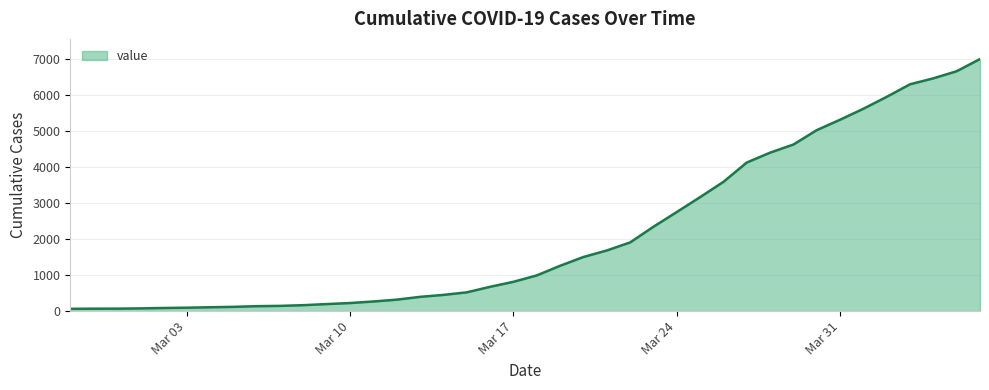

What is the maximum value shown in the chart?

7003